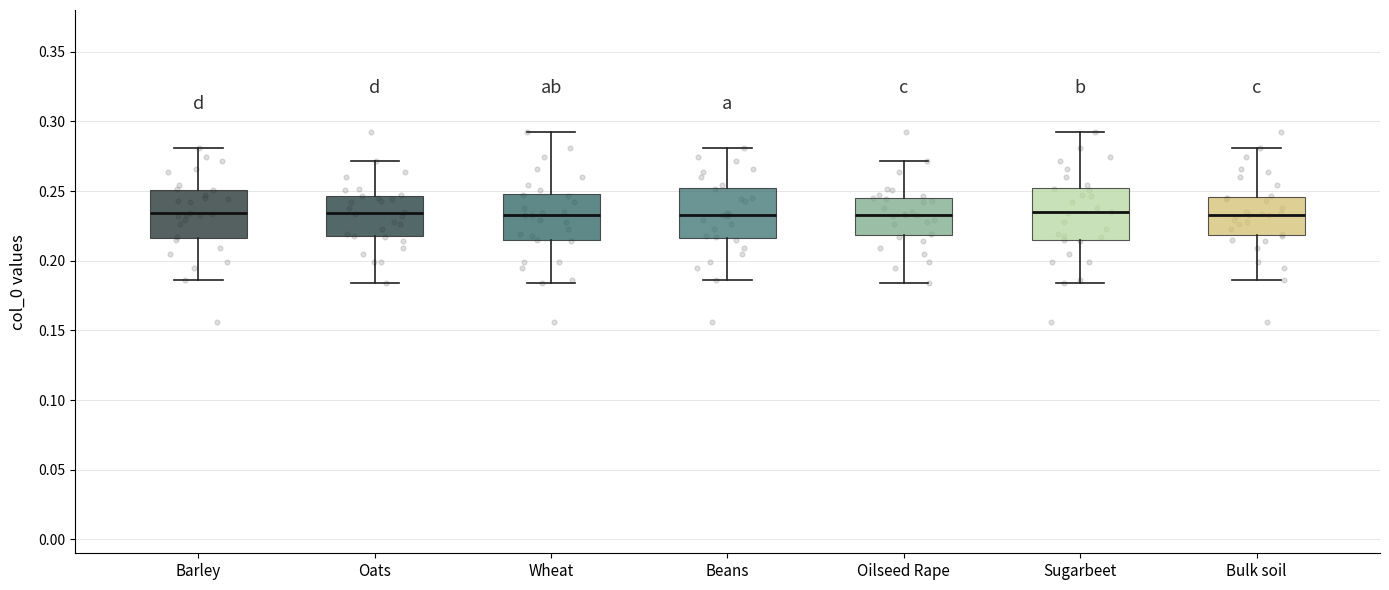

Reading left to right, read every box against the y-axis: the position of its median line, the range the box covers, and the ends of its whiskers. The values are not printed on the chart, so give them approximately, as read against the axis.

Barley: median 0.235, box 0.215 to 0.250, whiskers 0.185 to 0.280
Oats: median 0.235, box 0.220 to 0.245, whiskers 0.185 to 0.270
Wheat: median 0.235, box 0.215 to 0.250, whiskers 0.185 to 0.290
Beans: median 0.235, box 0.215 to 0.250, whiskers 0.185 to 0.280
Oilseed Rape: median 0.235, box 0.220 to 0.245, whiskers 0.185 to 0.270
Sugarbeet: median 0.235, box 0.215 to 0.250, whiskers 0.185 to 0.290
Bulk soil: median 0.235, box 0.220 to 0.245, whiskers 0.185 to 0.280